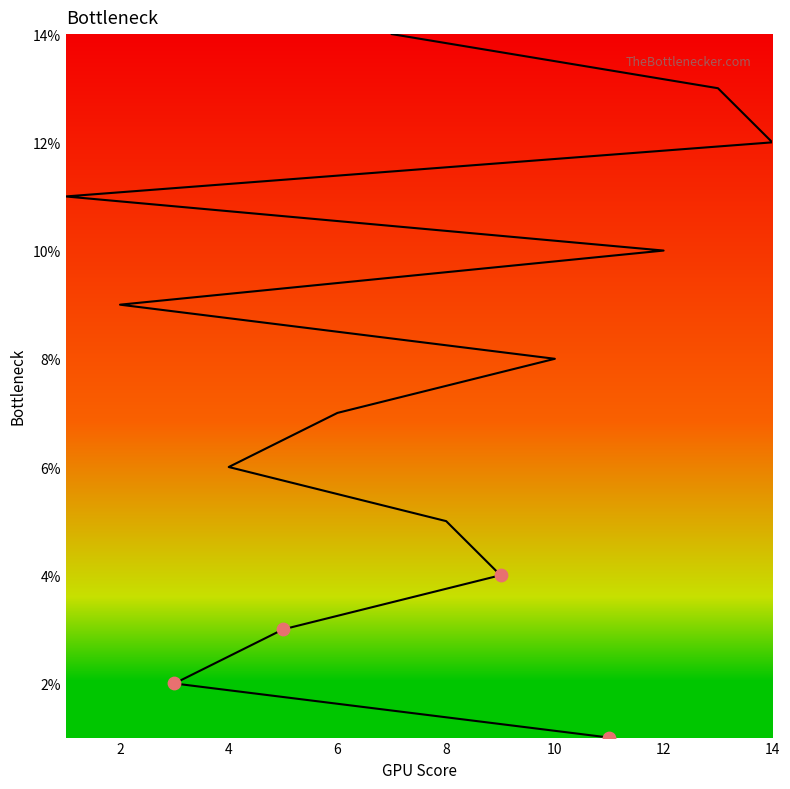

Approximately how many times larger is the value at 5 compared to 8?

0.6